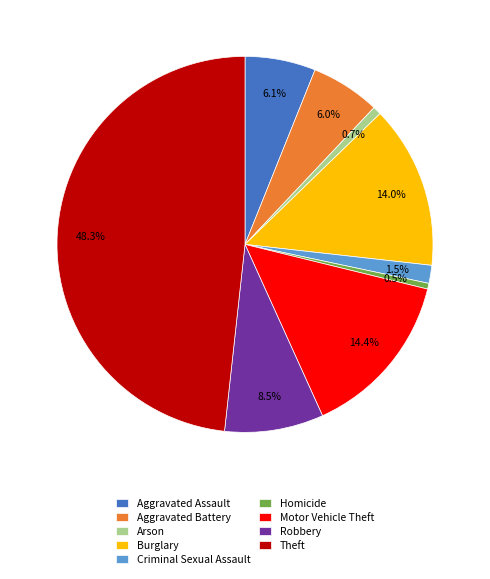

What percentage is the Aggravated Battery slice, to the nearest percent?

6%